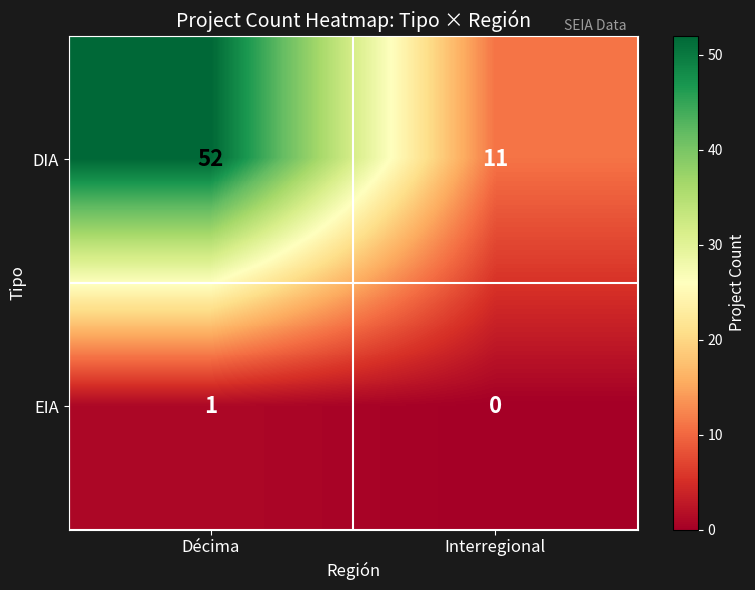

What is the difference between the highest and lowest values at Interregional?

11